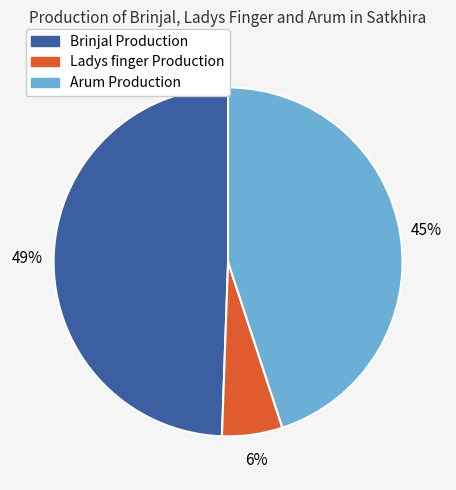

Which slice is the smallest?

Ladys finger Production